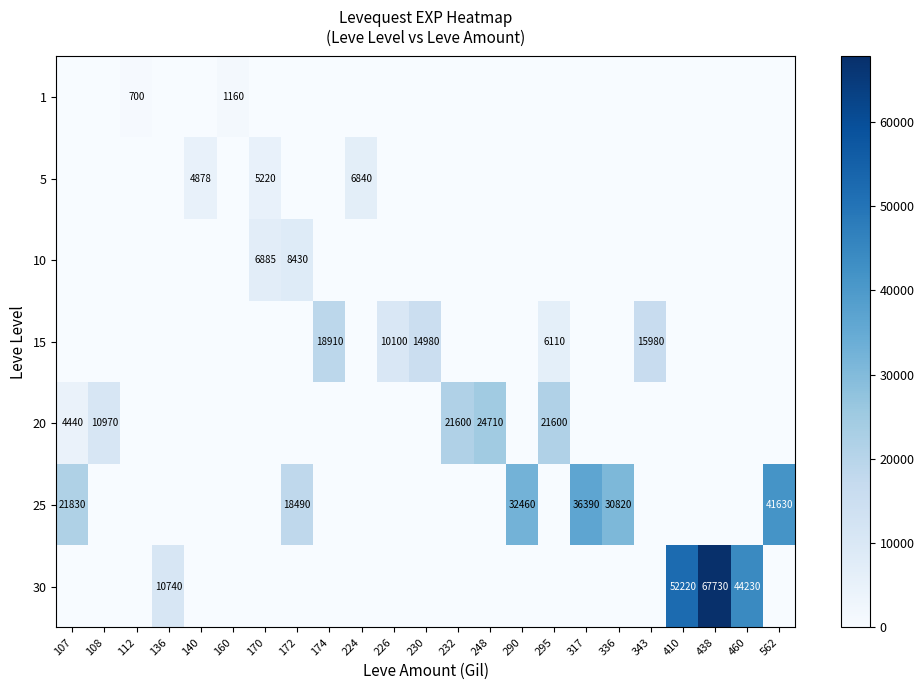

The value of 30 at 410 is 52220. True or false?

True